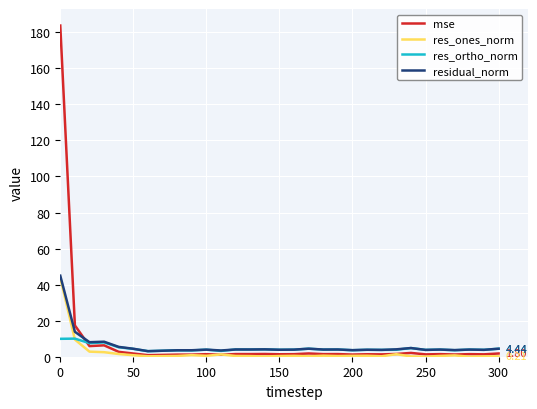

True or false: mse and residual_norm cross at least once.

True